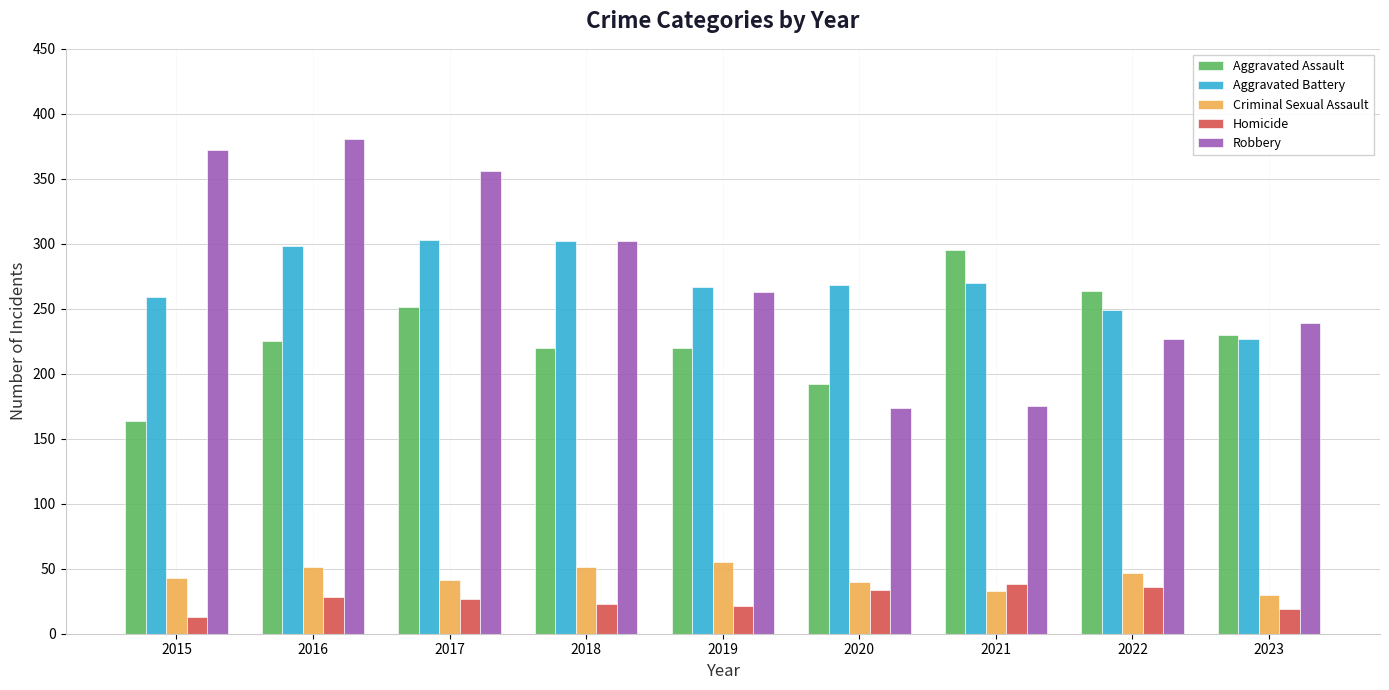

What is the minimum value for Homicide?

13